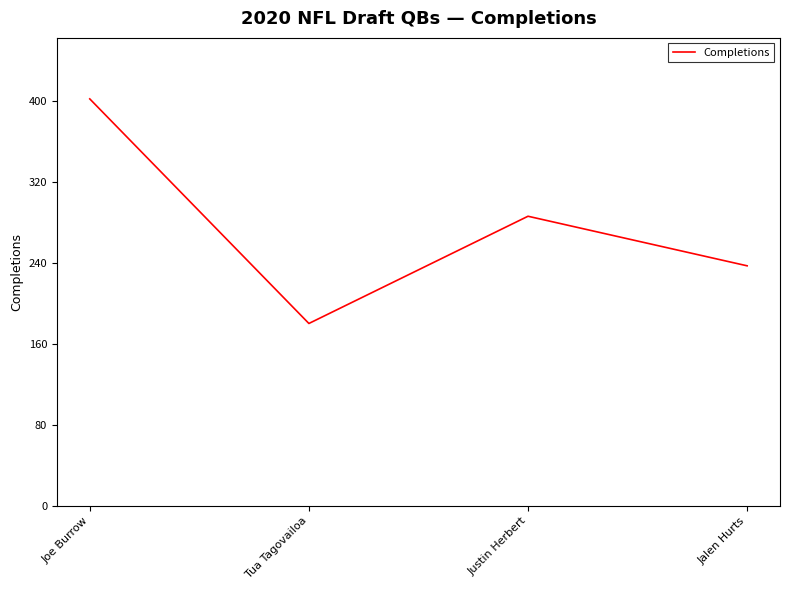

How many lines are shown in the chart?

1